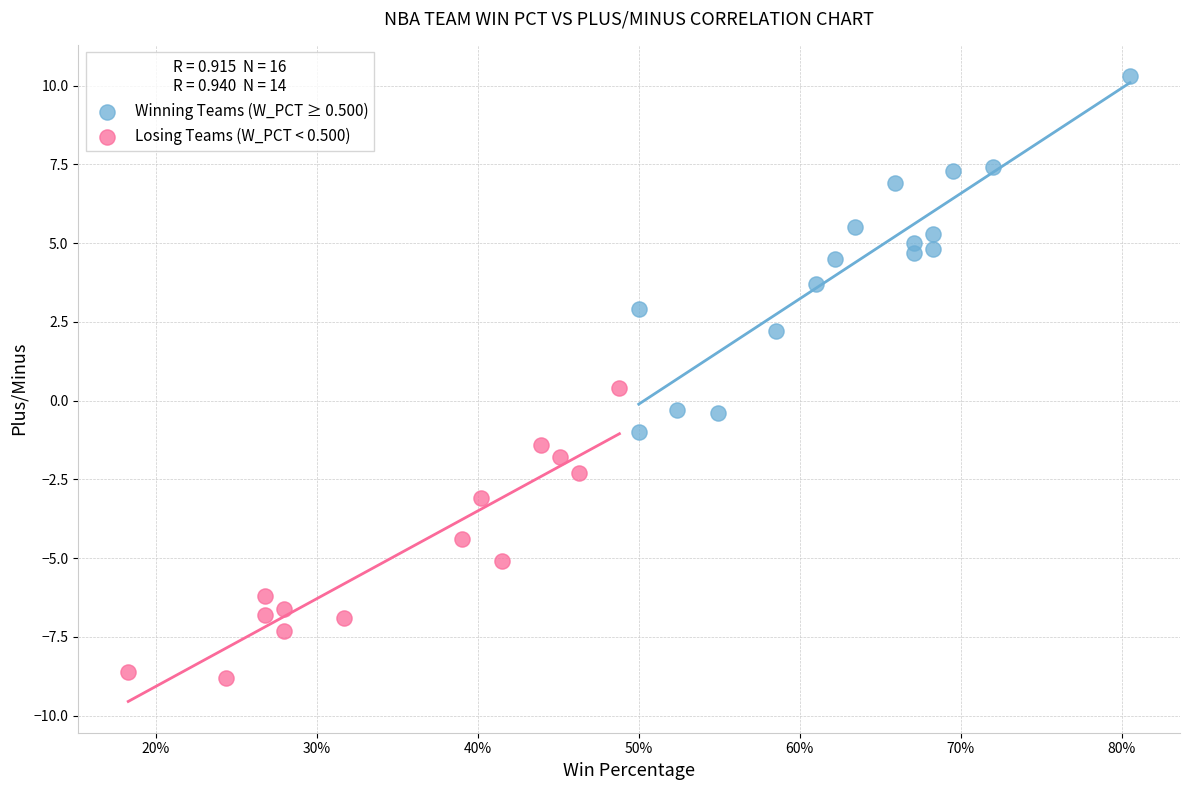

Which series contains the lowest Y value?

Losing Teams (W_PCT < 0.500)